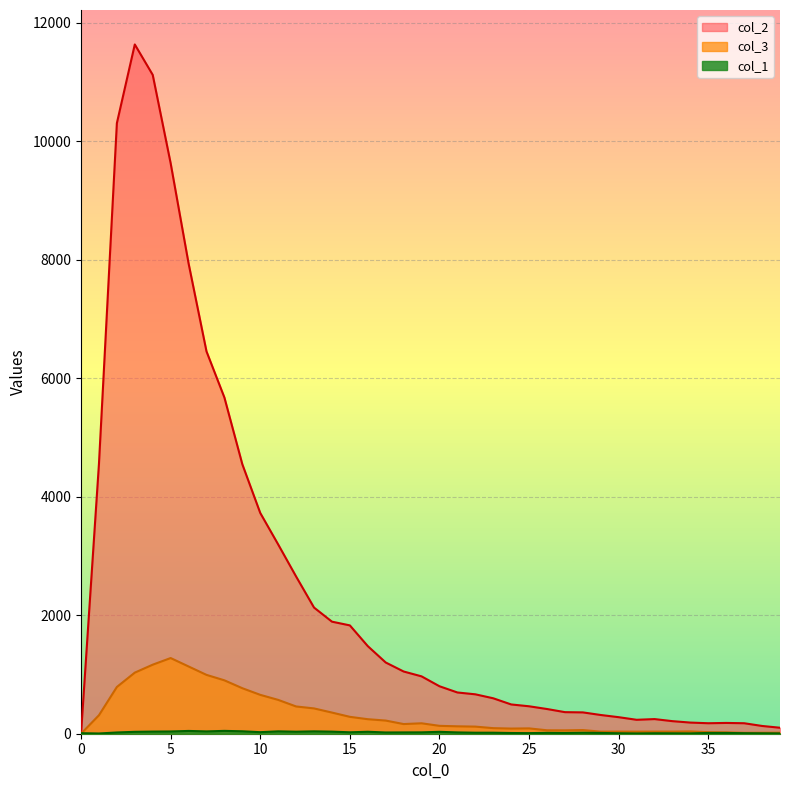

True or false: col_1 has a value of 36 at 4.

True